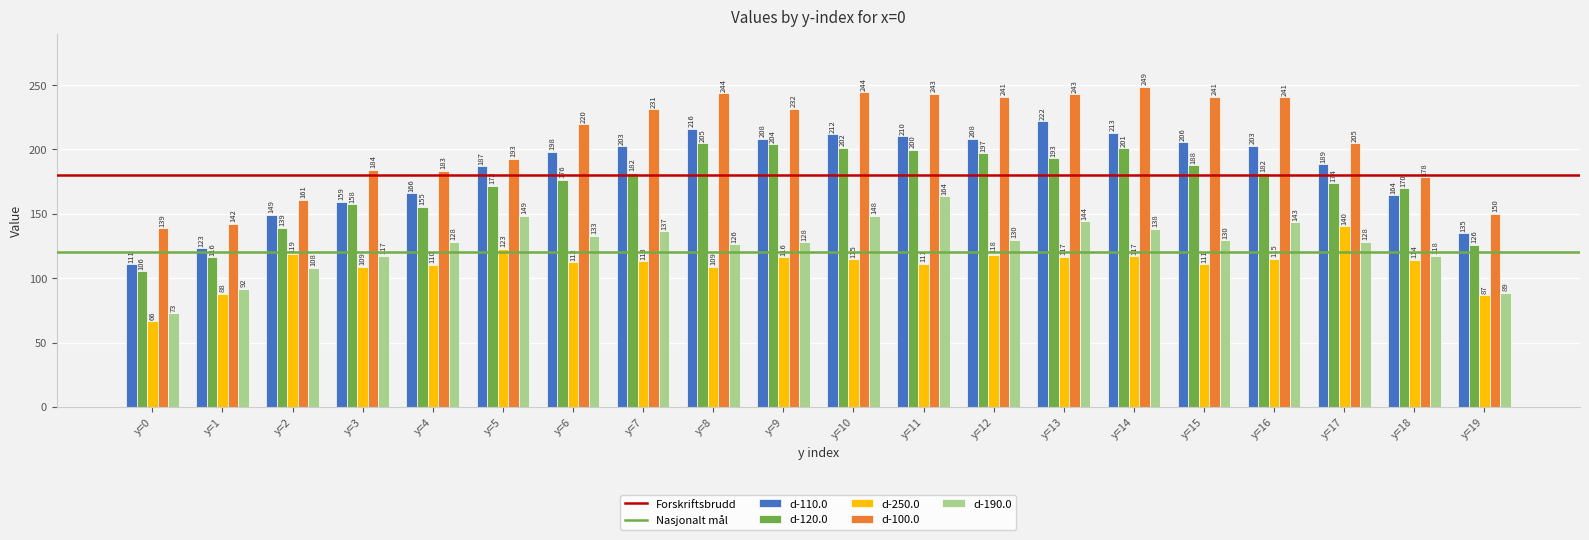

The value of d-100.0 at y=14 is 248.6. True or false?

True